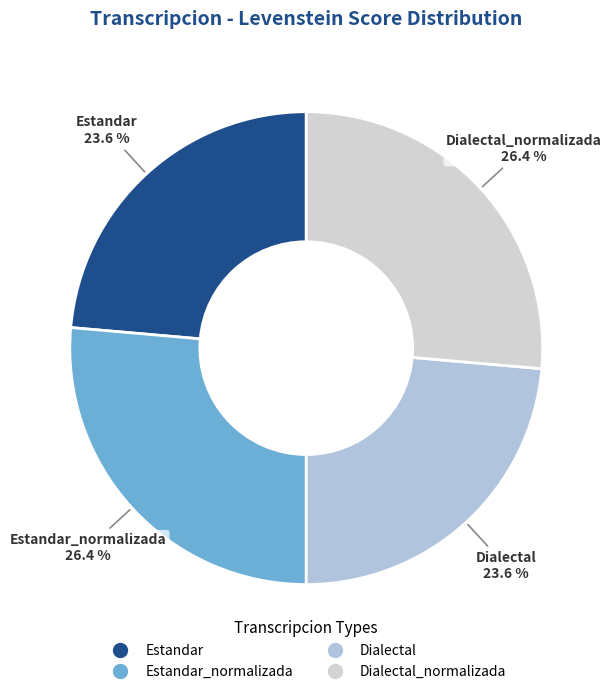

To the nearest percent, what is the difference between the largest and smallest slice percentages?

3%